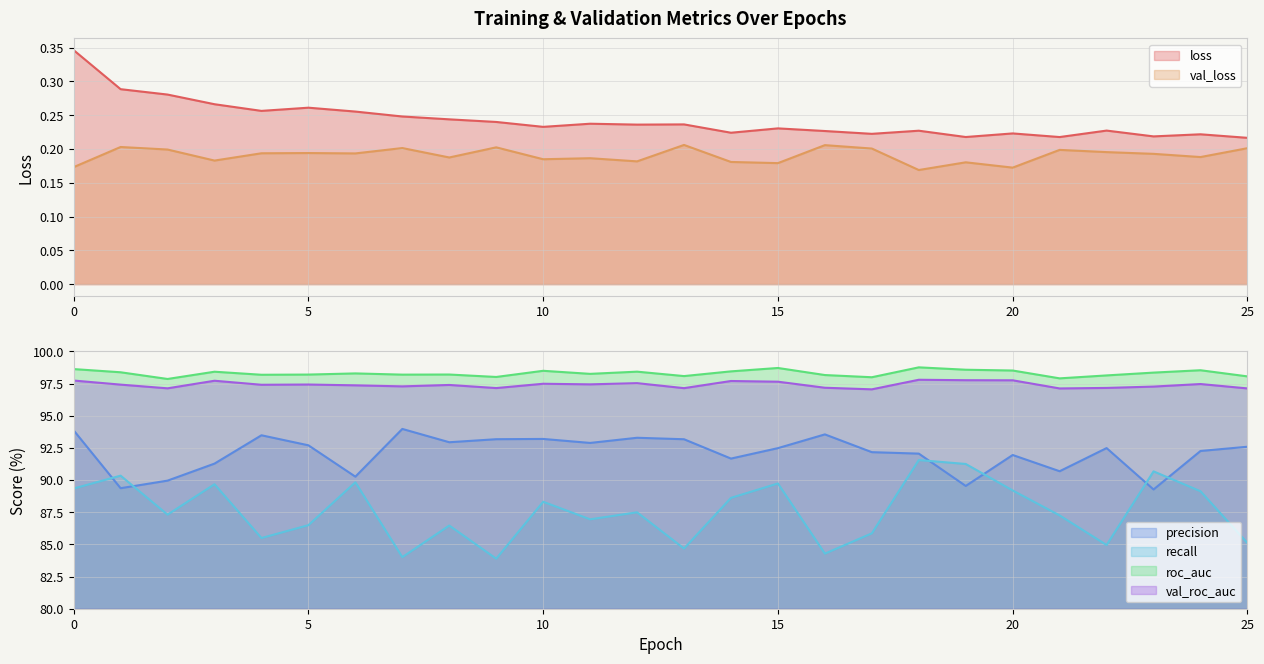

What is the maximum value for loss?

0.3